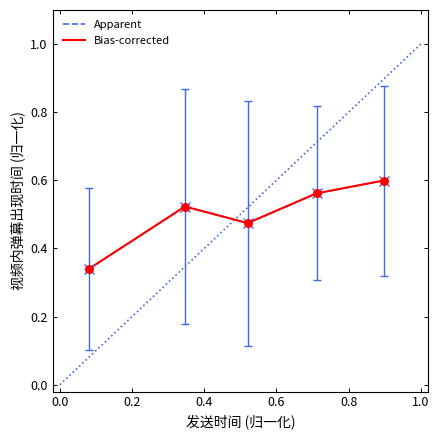

Is this an area chart (filled region under the line)?

No